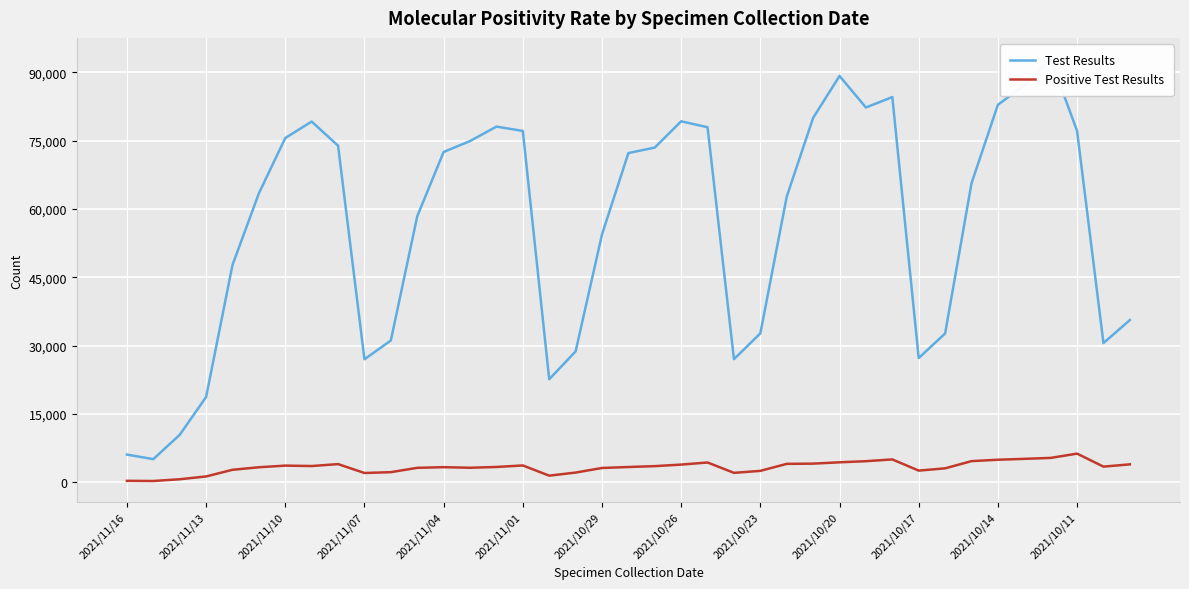

What is the difference between the maximum and minimum values in the Test Results series?

87876